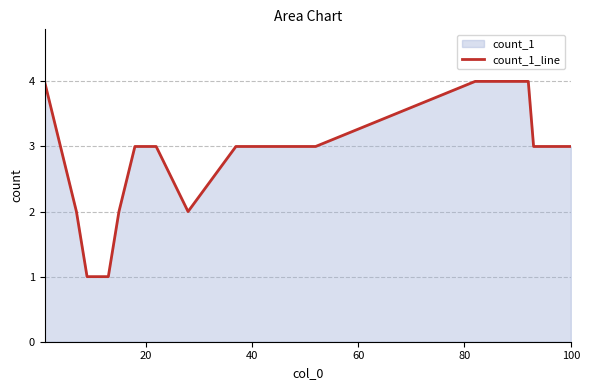

Reading left to right, list all the values displayed in this chart.

4	3	2	1	1	2	3	3	3	2	3	3	3	3	4	4	4	3	3